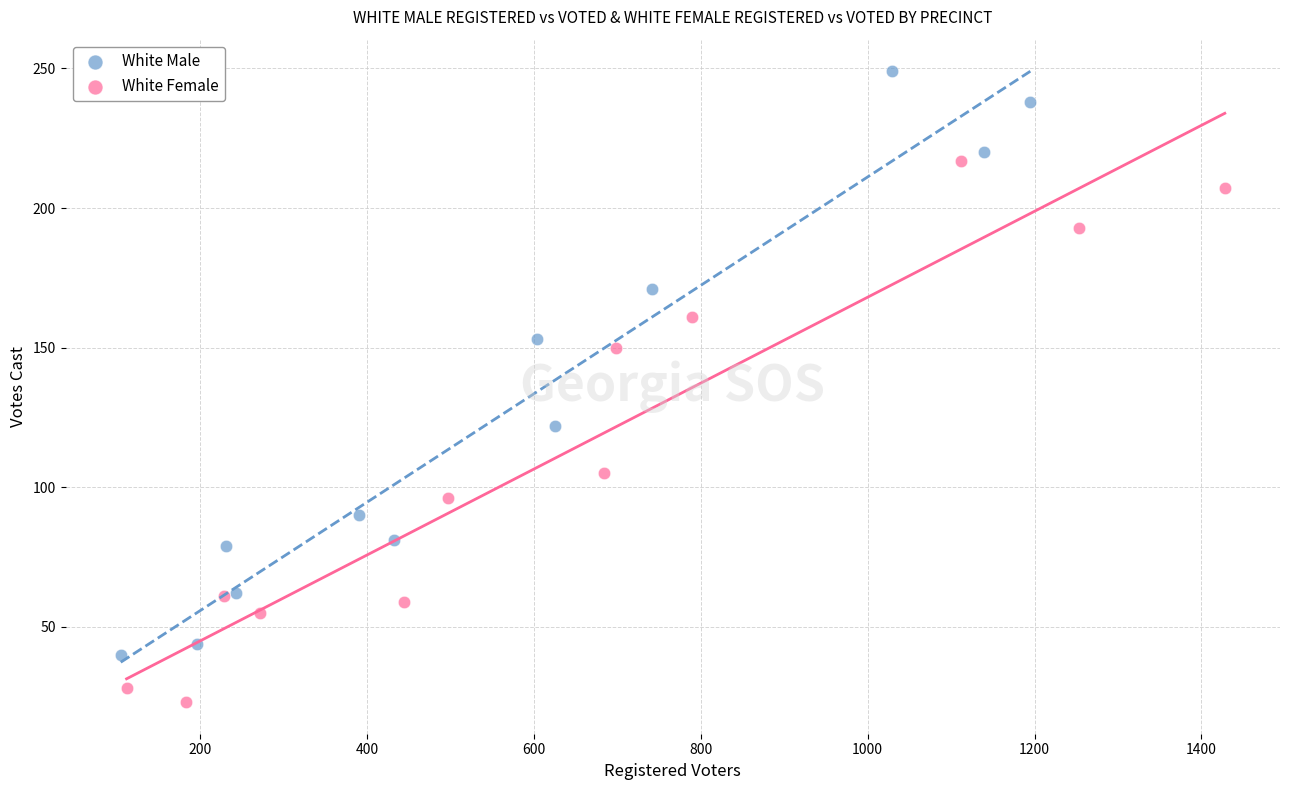

Which series has the widest spread of Y values?

White Male